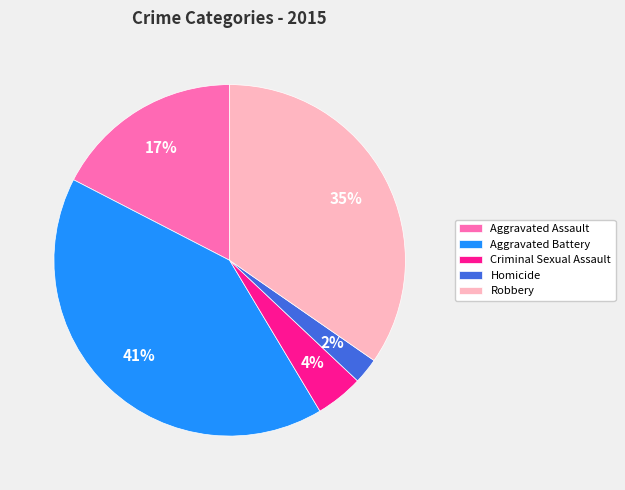

What percentage is the Aggravated Battery slice, to the nearest percent?

41%